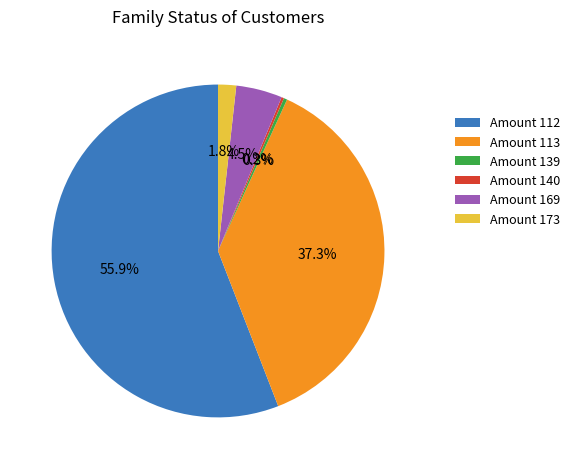

Between Amount 169 and Amount 173, which is larger?

Amount 169